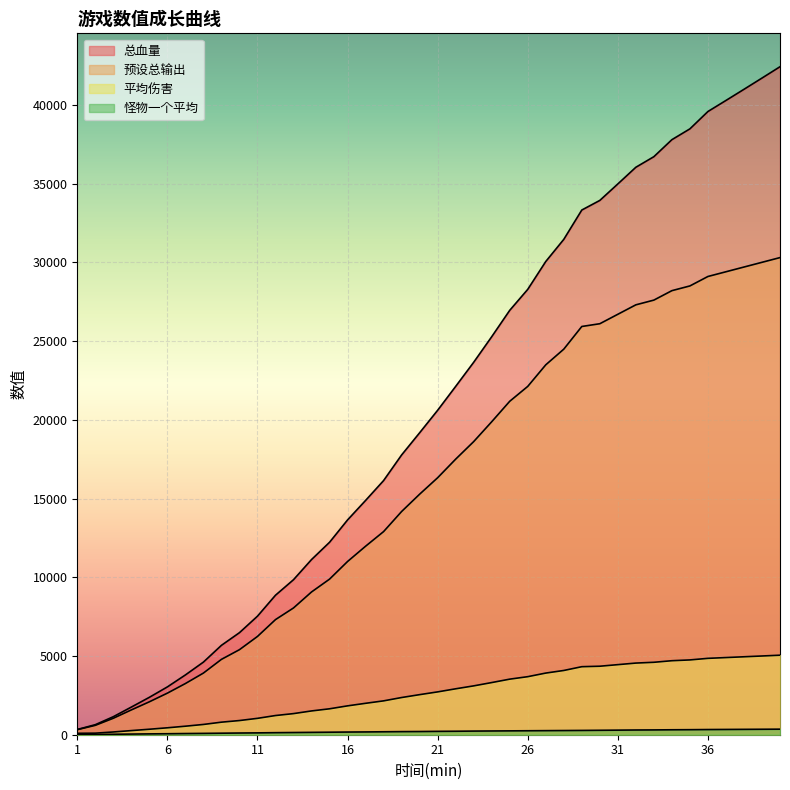

True or false: 预设总输出 and 平均伤害 intersect in this chart.

False